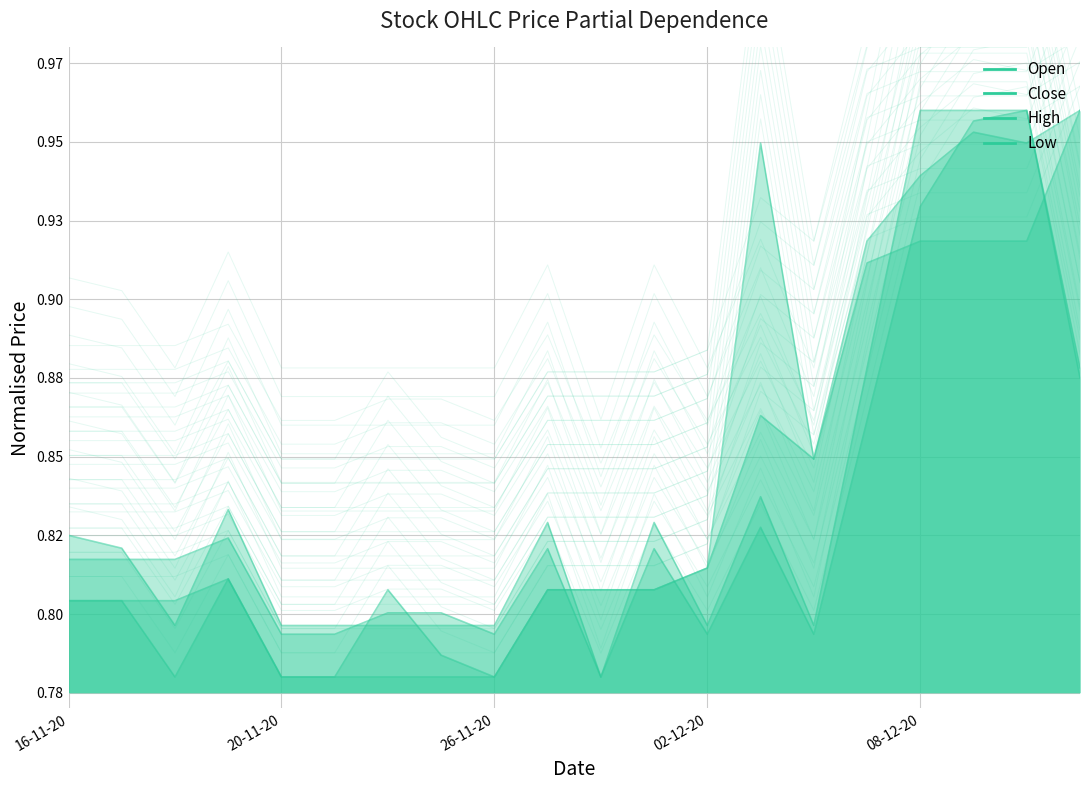

How many lines are shown in the chart?

4